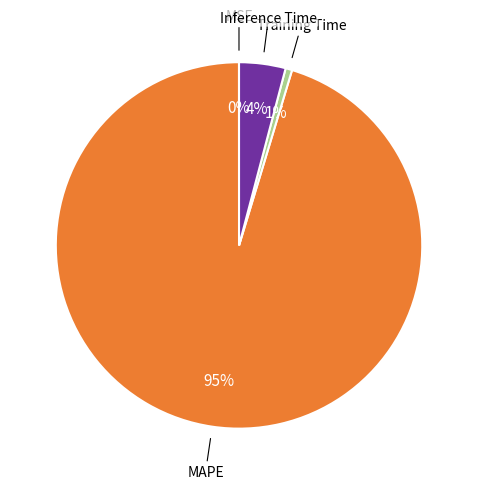

Is there any slice that represents more than half of the pie?

Yes